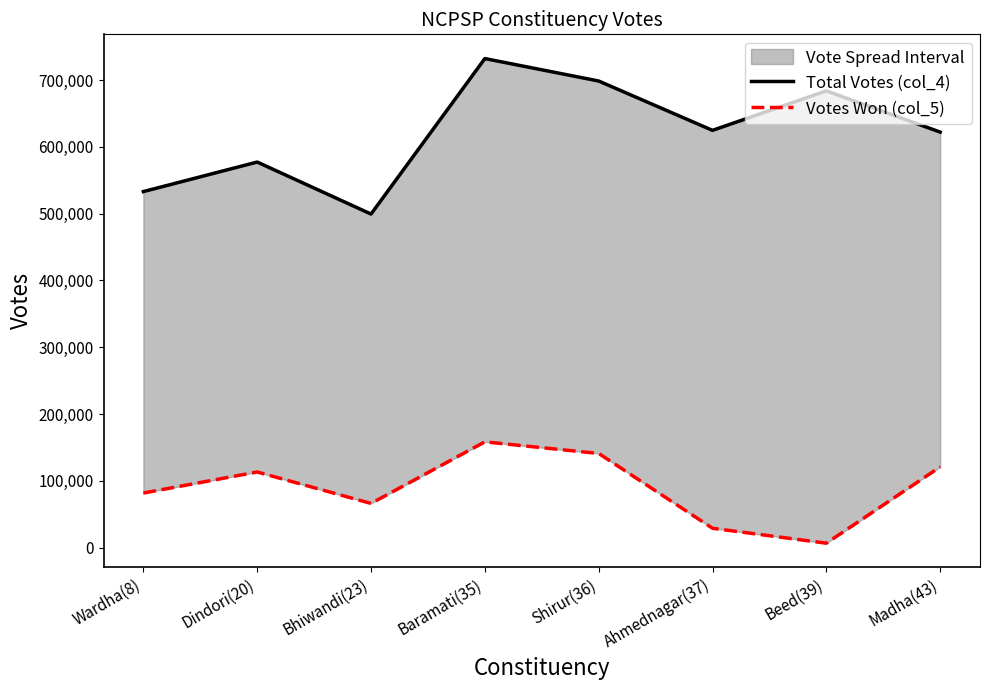

True or false: Total Votes (col_4) and Votes Won (col_5) cross at least once.

False